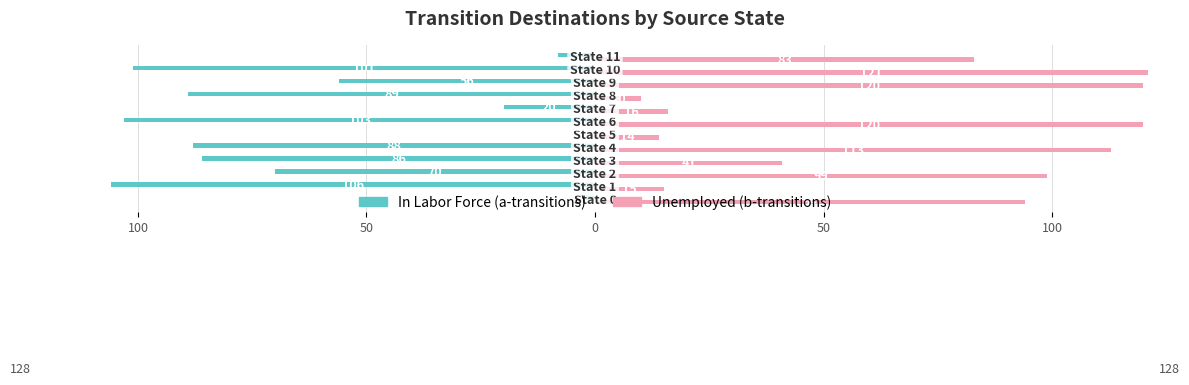

What are all the series names shown in the legend?

In Labor Force (a-transitions), Unemployed (b-transitions)